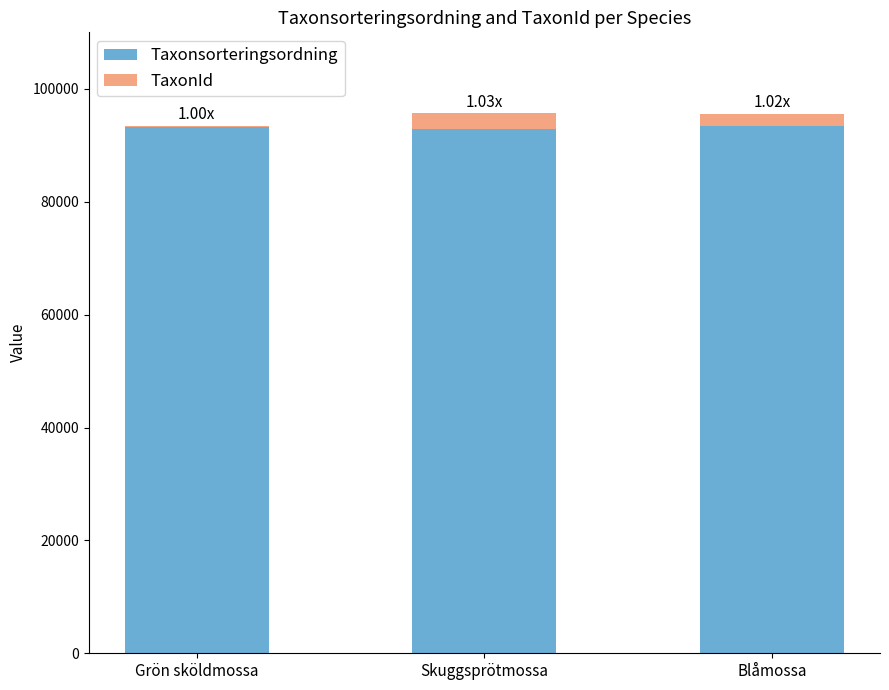

Are the bars grouped side by side (vs. stacked)?

No